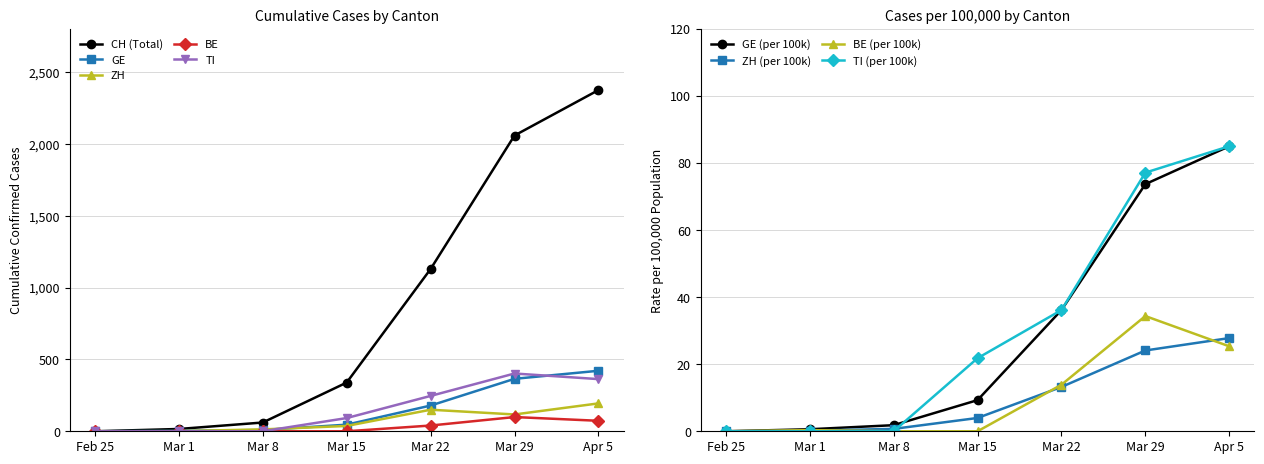

Is the value of GE at Mar 15 greater than the value of TI at Mar 29?

No